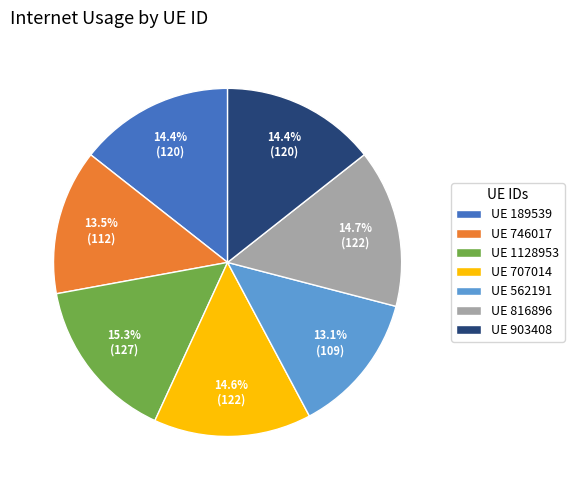

What percentage is NOT represented by UE 903408?

85.6%